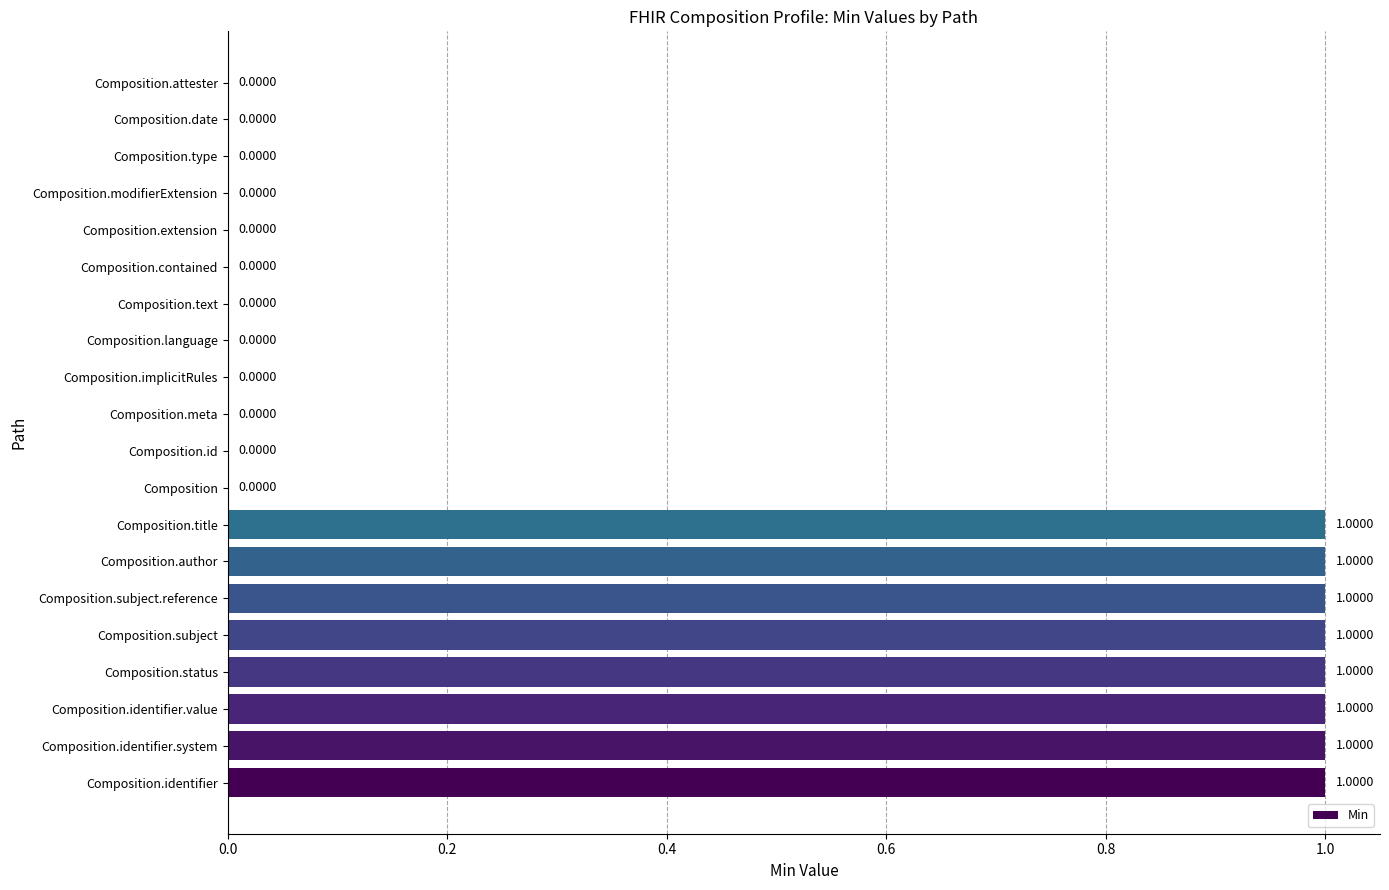

What is the sum of all values?

8